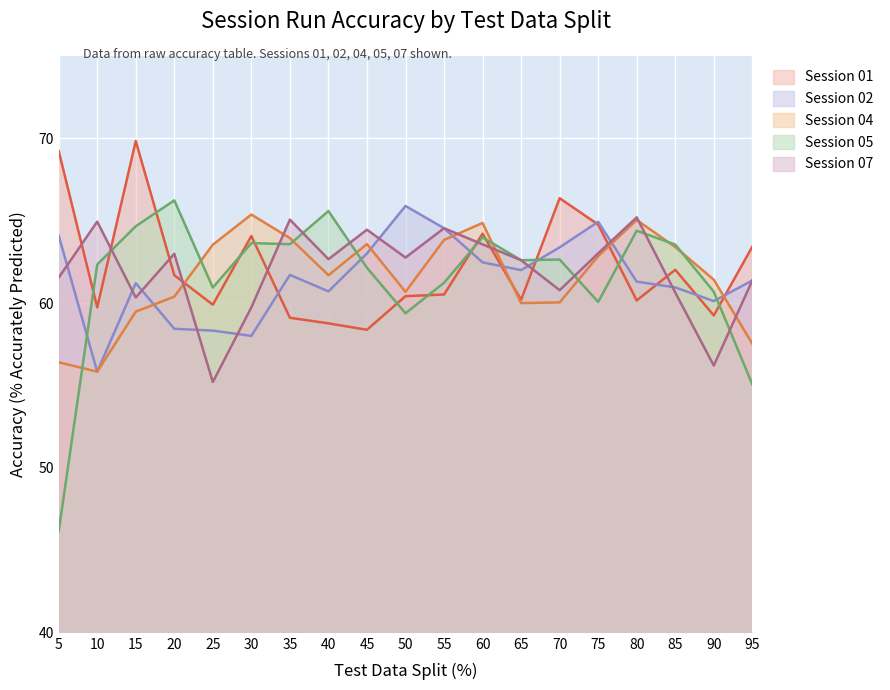

How many lines are shown in the chart?

5